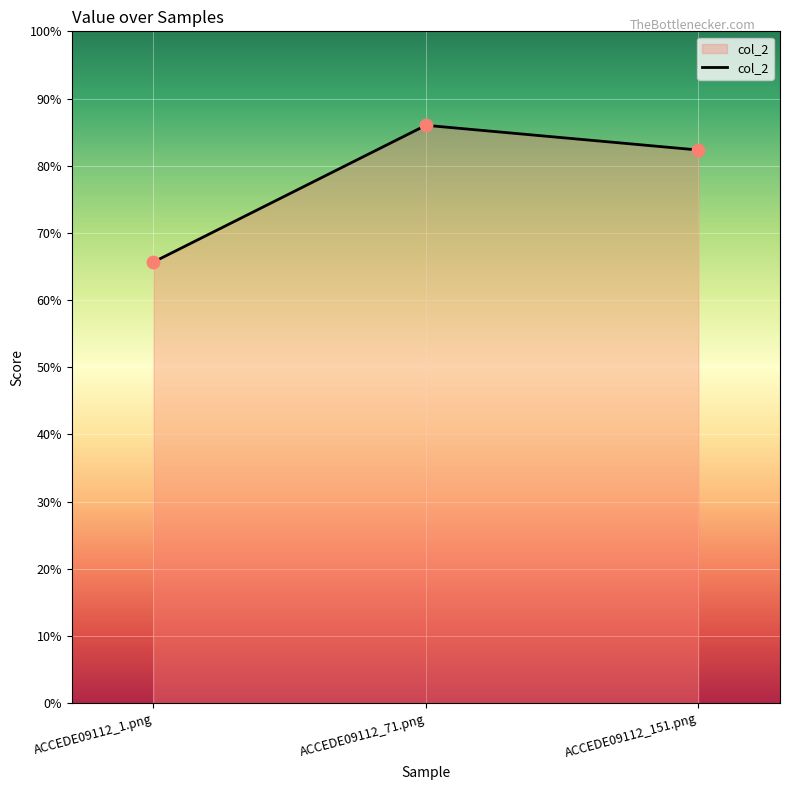

Which has a higher value, ACCEDE09112_71.png or ACCEDE09112_1.png?

ACCEDE09112_71.png